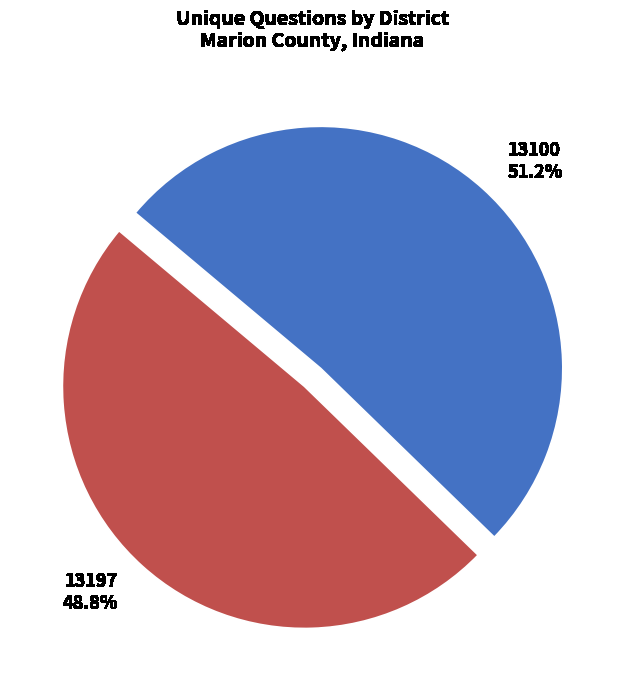

Do 13100 and 13197 together represent more than half of the pie?

Yes